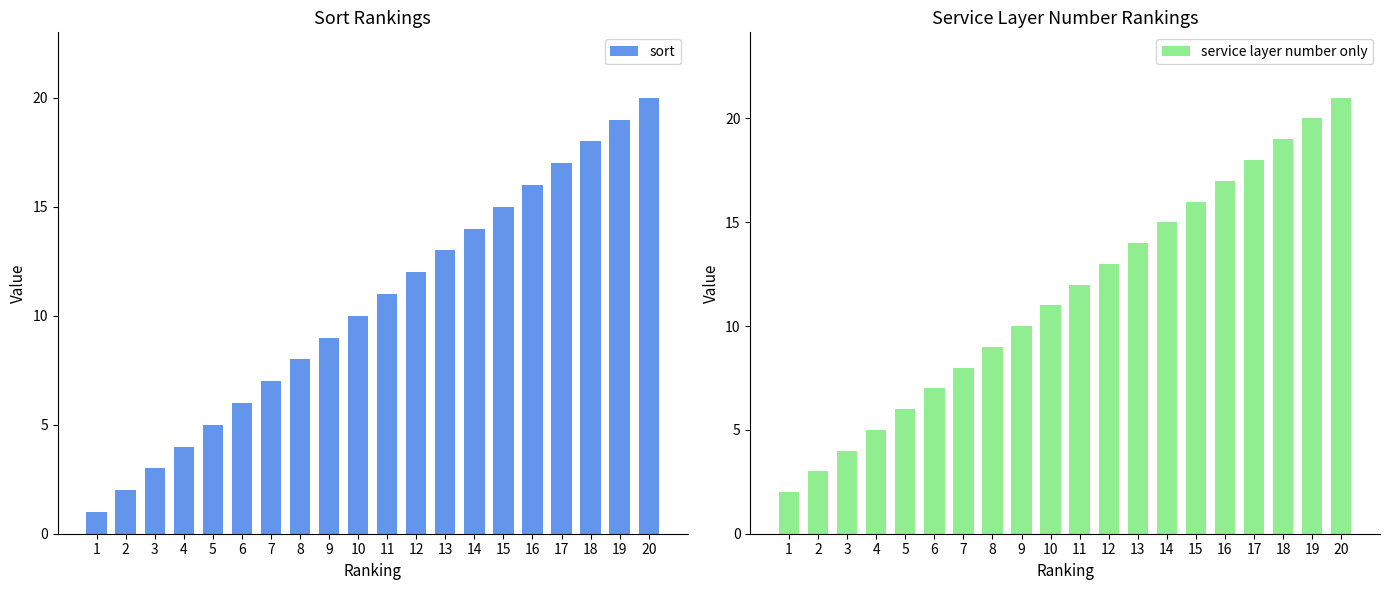

Is it true that service layer number only equals 20 at 19?

True